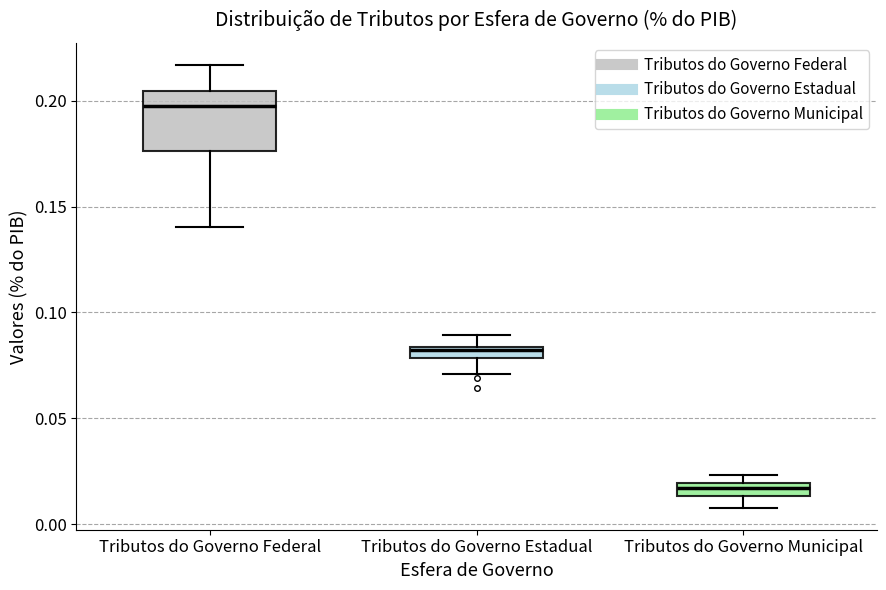

Comparing the boxes themselves (not the whiskers), which one is the tallest?

Tributos do Governo Federal